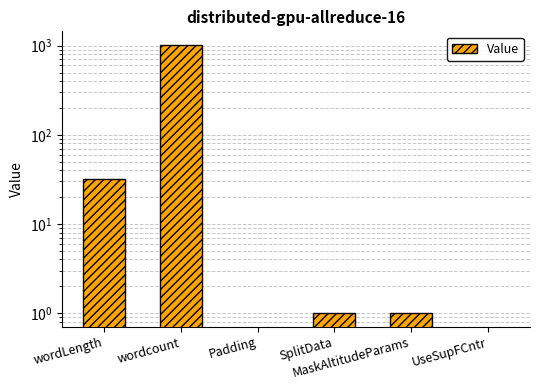

What is the label of the 1st bar from the right?

UseSupFCntr